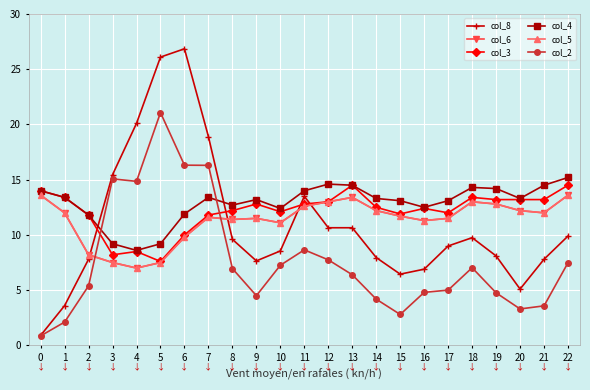

Where is col_3 nearest to the value 11?

2